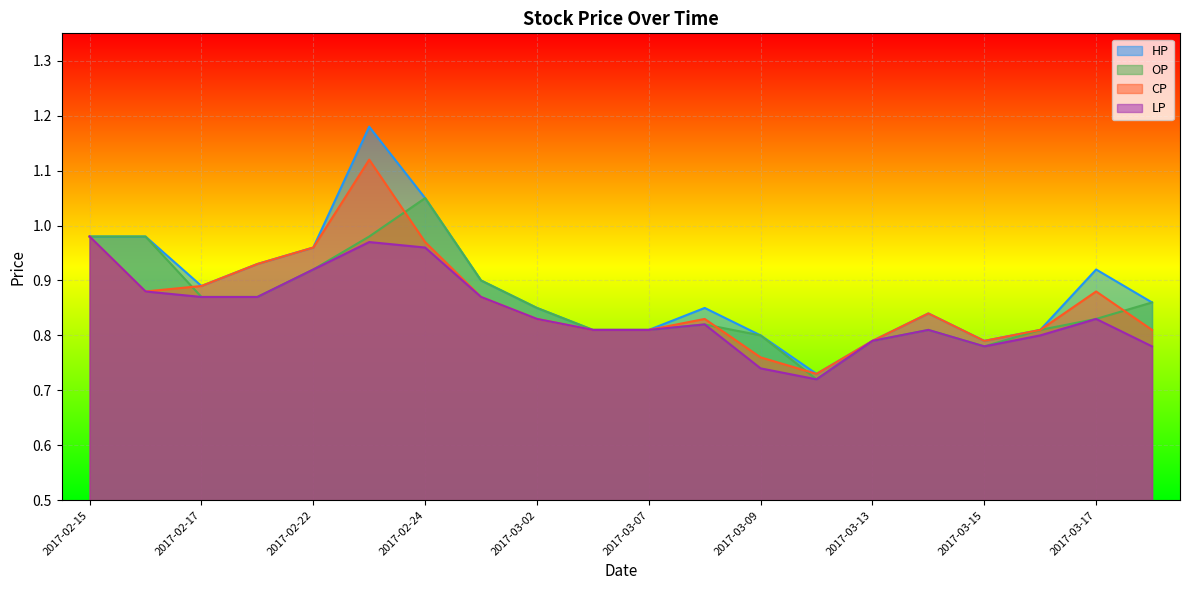

True or false: OP and HP cross at least once.

False